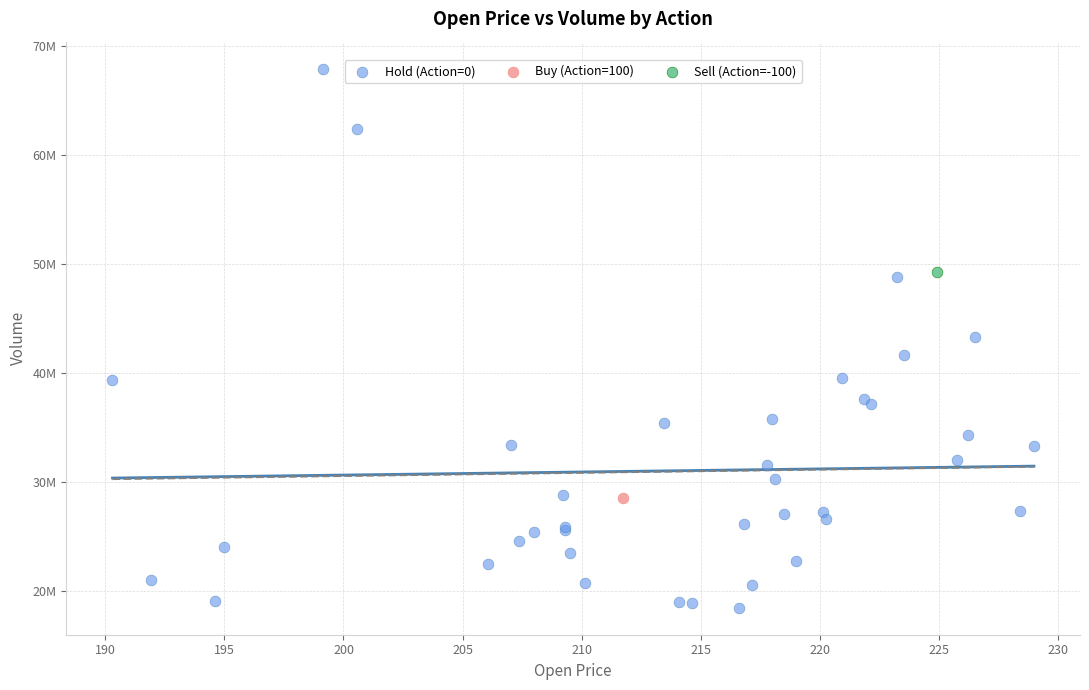

What are all the series names shown in the legend?

Hold (Action=0), Buy (Action=100), Sell (Action=-100)